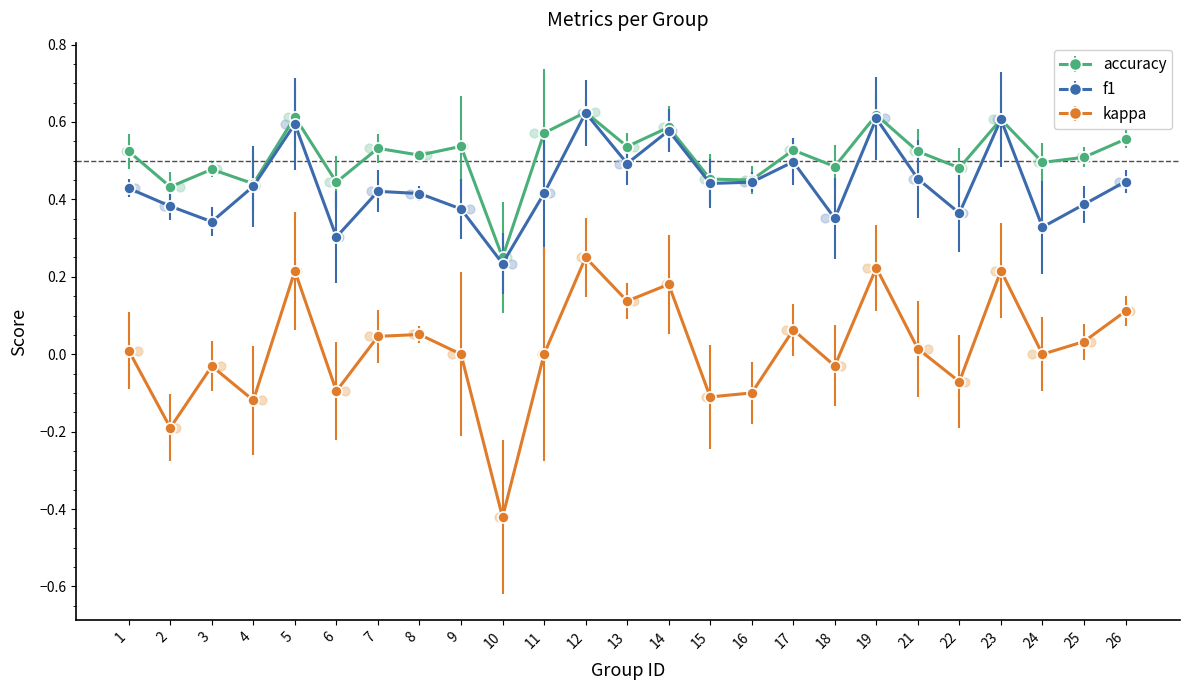

Which series has the widest spread of Y values?

kappa